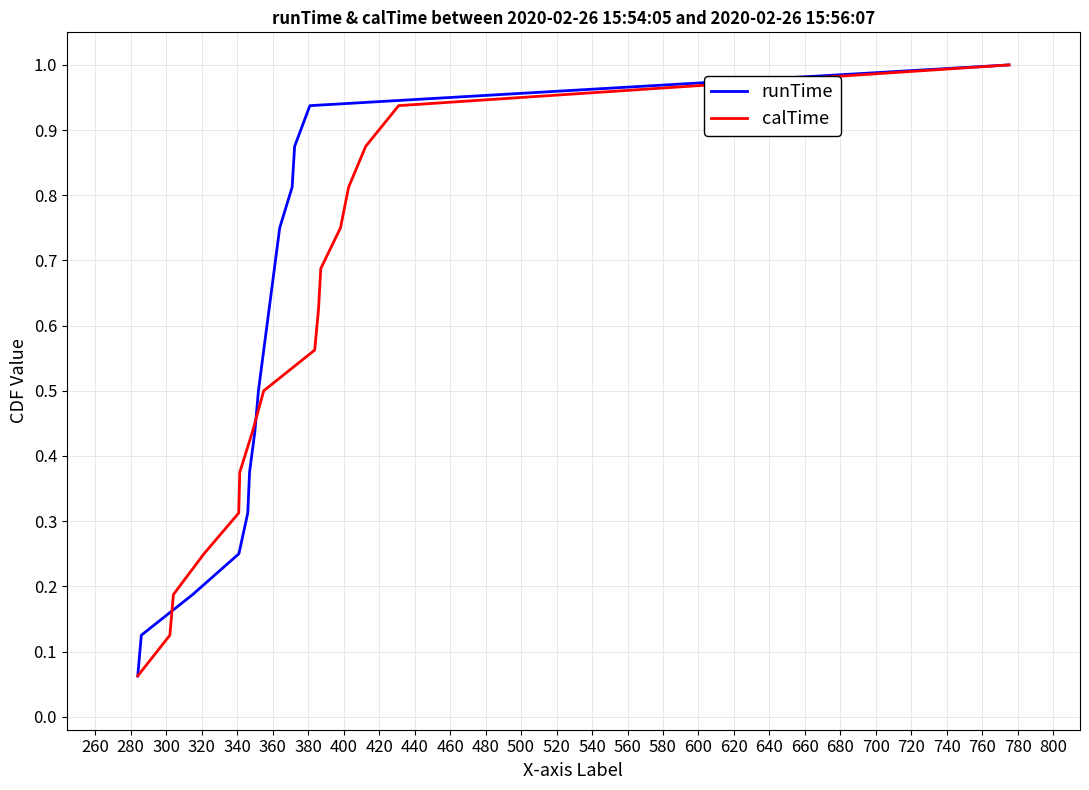

What is the minimum value for runTime?

0.1